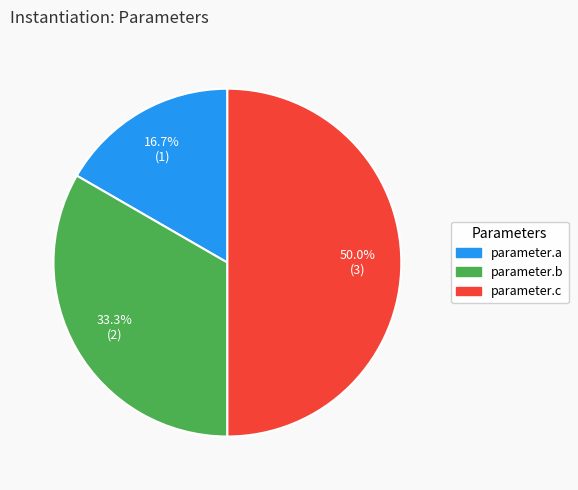

The parameter.a slice represents 25% of the pie. True or false?

False